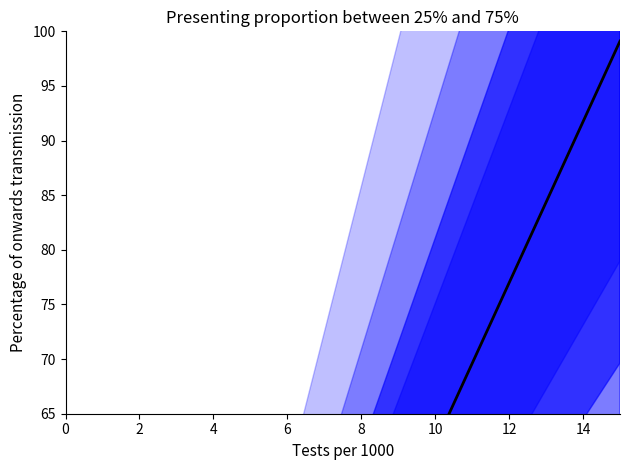

What is the difference between the values at 2 and 6?

73.8